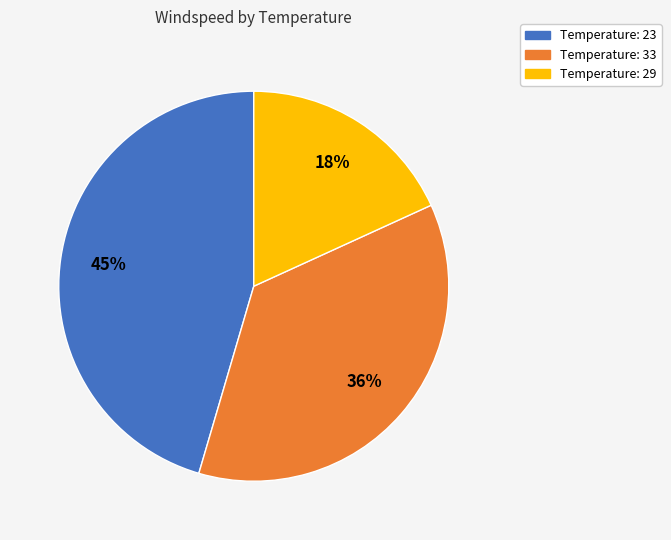

What is the ratio of the value at Temperature: 29 to the value at Temperature: 23?

0.4